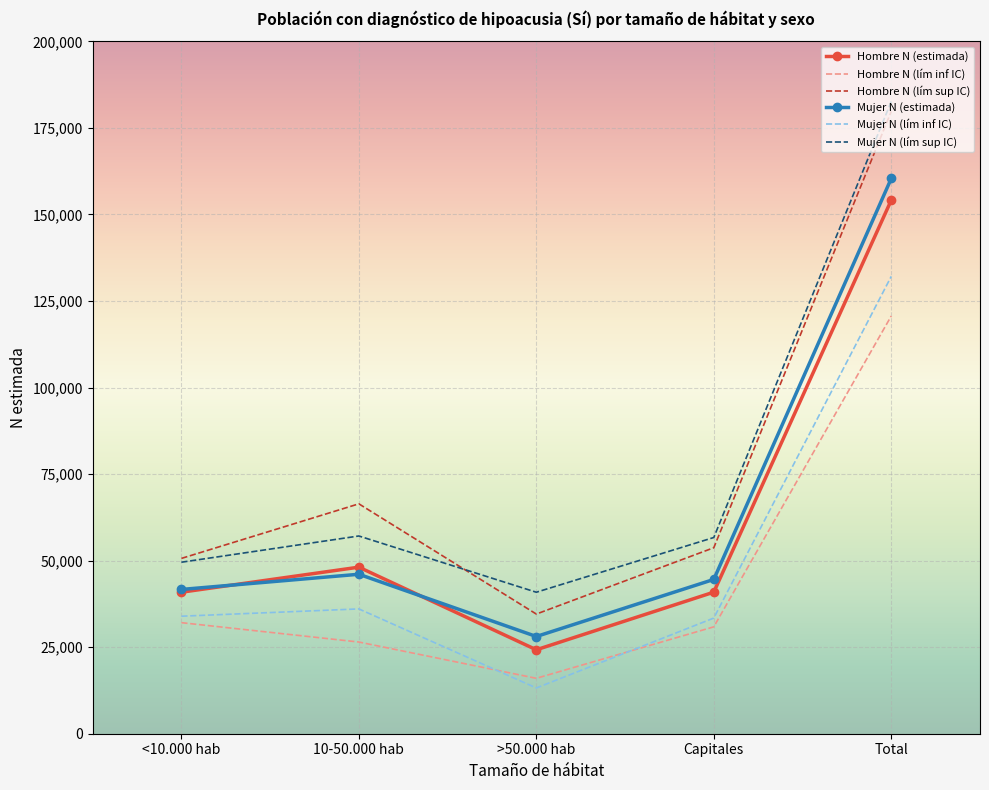

What is the highest value of the Mujer N (lím inf IC) series?

132119